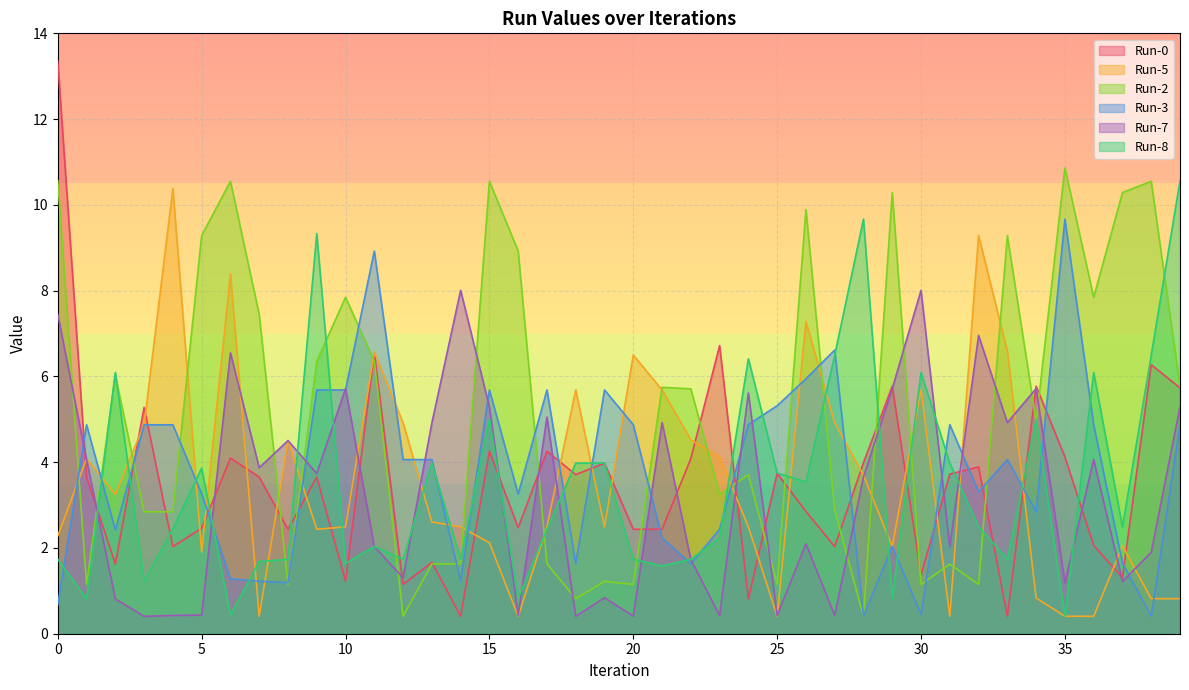

Which series has the largest total across all categories?

Run-2